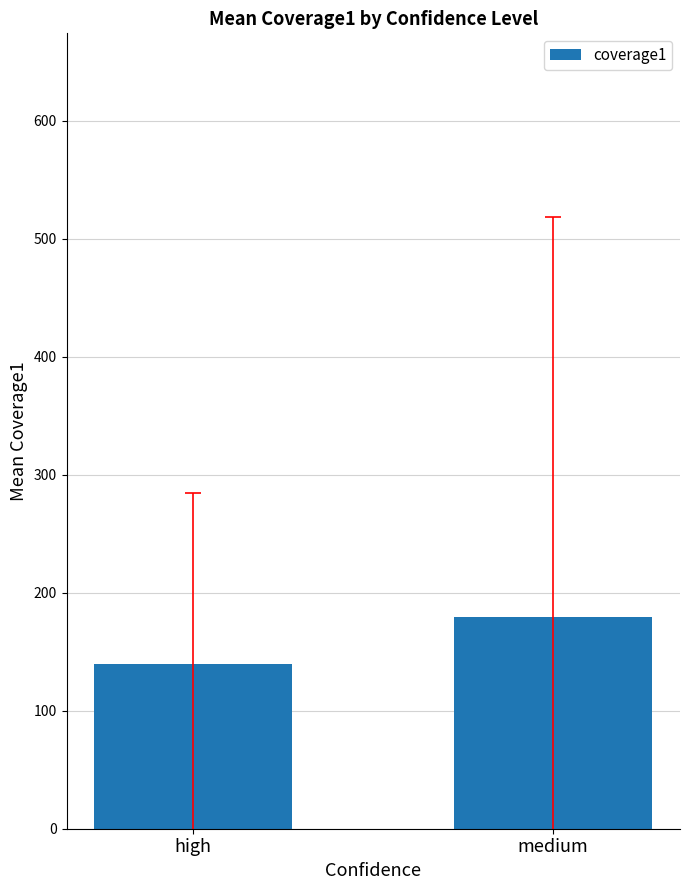

What is the change in value from high to medium?

+40.4